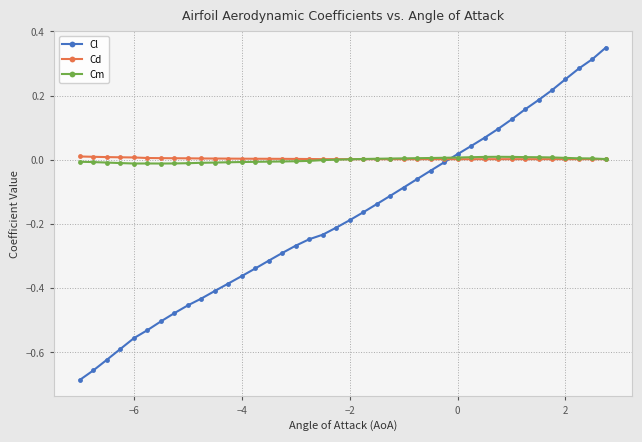

True or false: Cd has more than 0 interior local peaks.

True